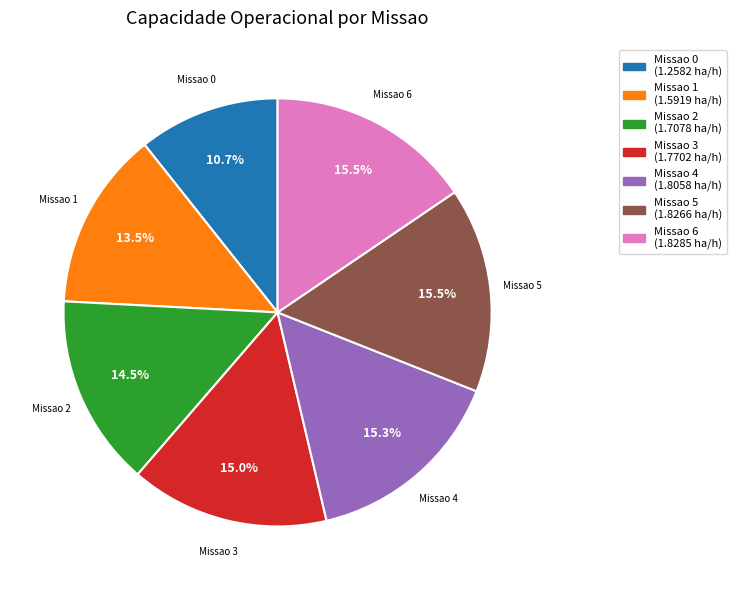

Is there a majority slice in this chart?

No